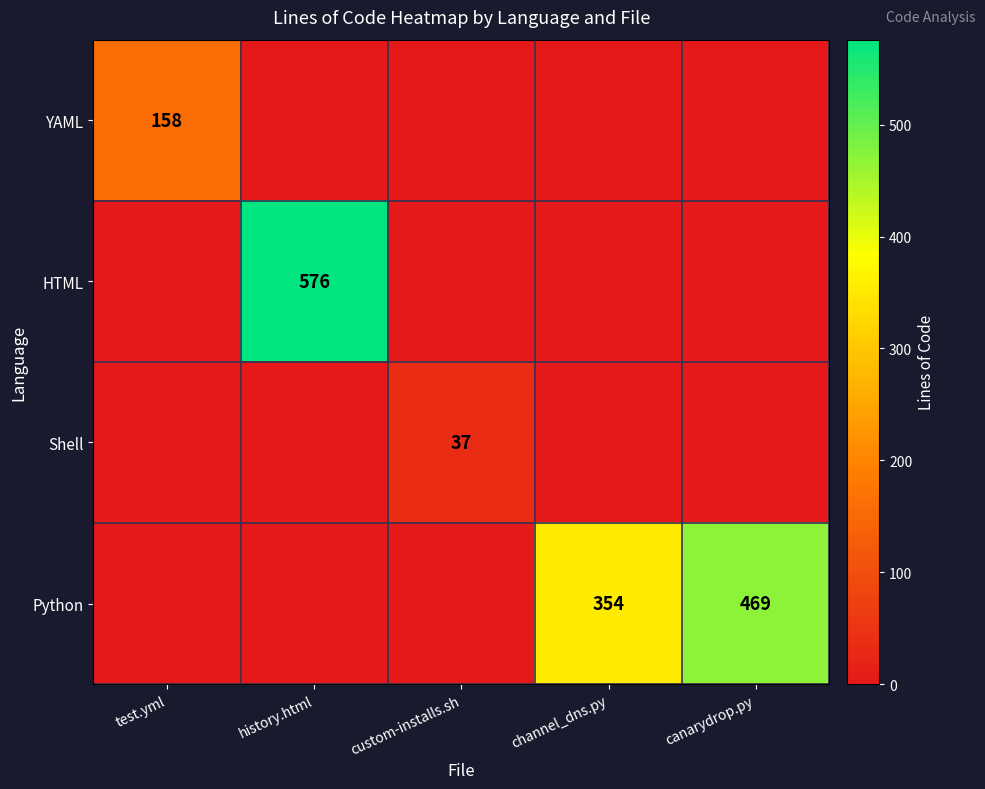

The value of Shell at custom-installs.sh is 37. True or false?

True